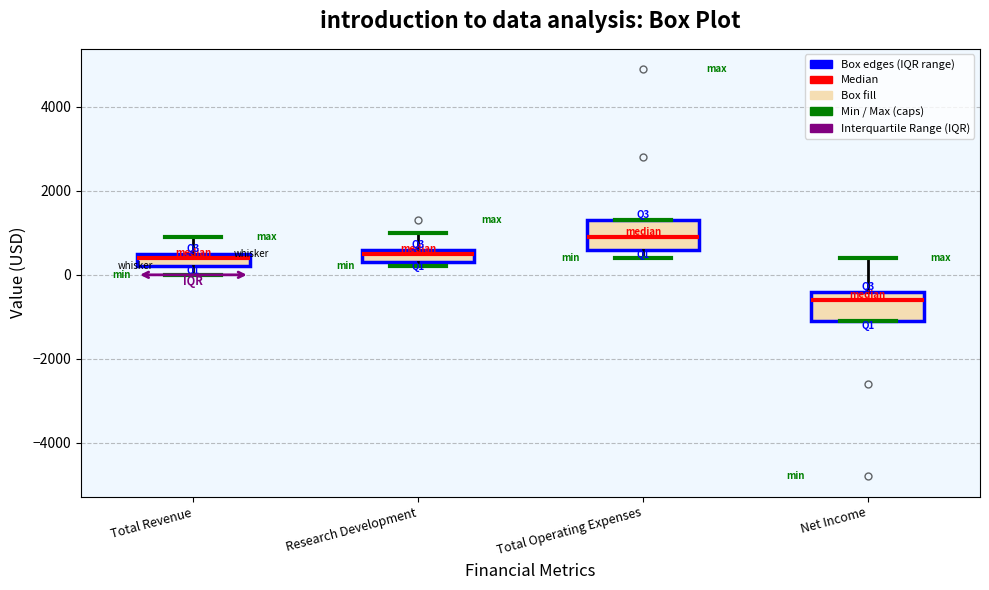

Reading left to right, read every box against the y-axis: the position of its median line, the range the box covers, and the ends of its whiskers. The values are not printed on the chart, so give them approximately, as read against the axis.

Total Revenue: median 400, box 200 to 600, whiskers 0 to 1000
Research Development: median 600 (just below the box's upper edge), box 400 to 600, whiskers 200 to 1000
Total Operating Expenses: median 1000, box 600 to 1400, whiskers 400 to 1400
Net Income: median -600, box -1000 to -400, whiskers -1000 to 400